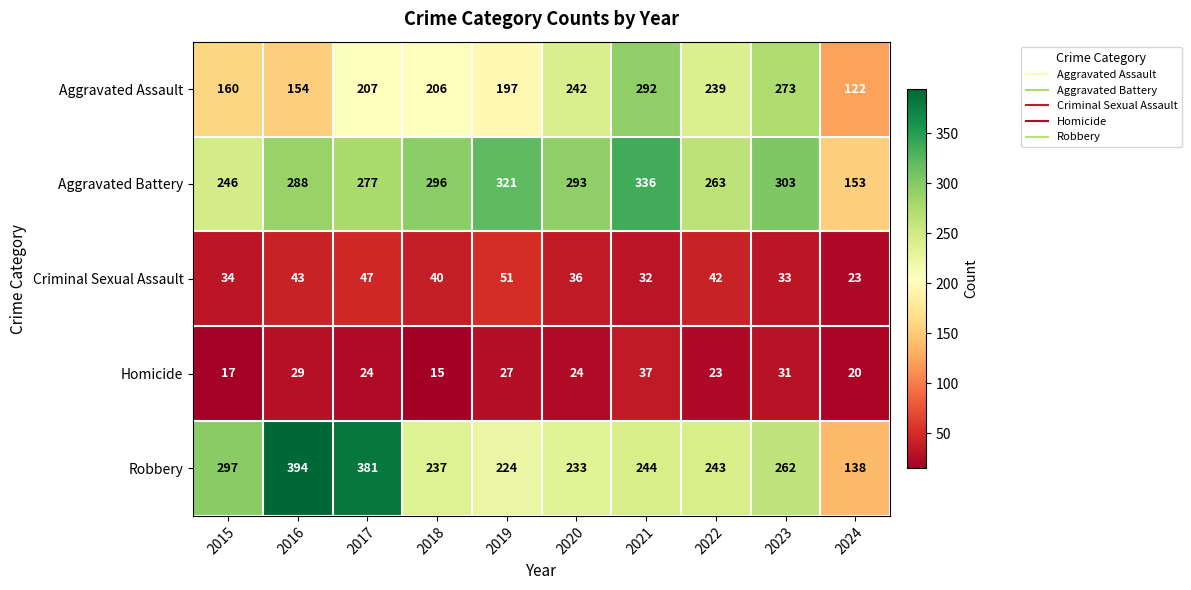

What is the maximum value shown in the chart?

394